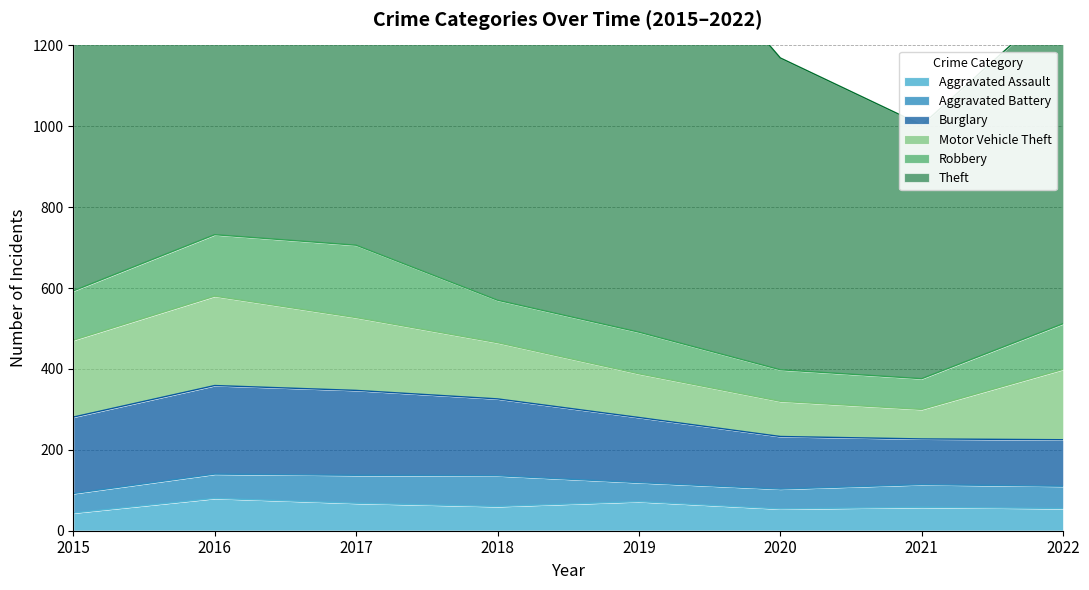

What is the sum of the Burglary values at 2022 and 2020?

245